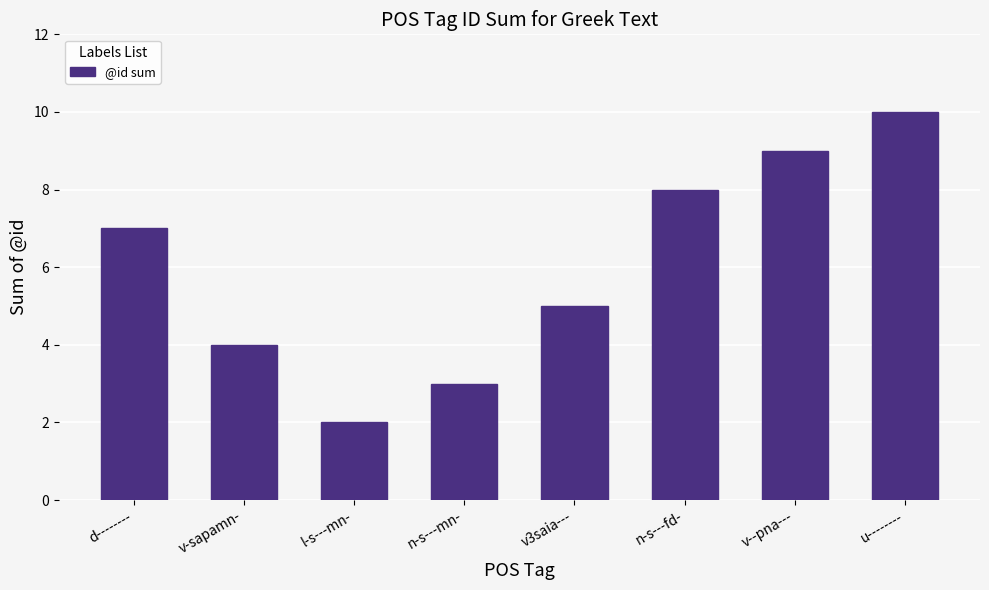

What is the minimum value shown in the chart?

2